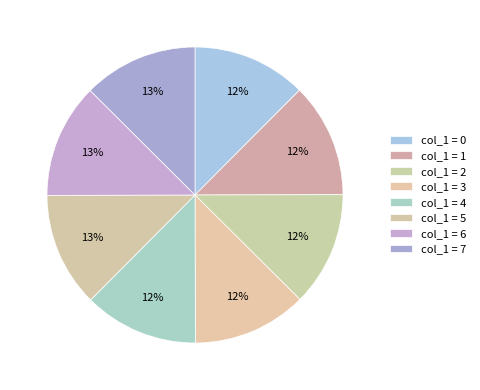

How many slices are in this pie chart?

8